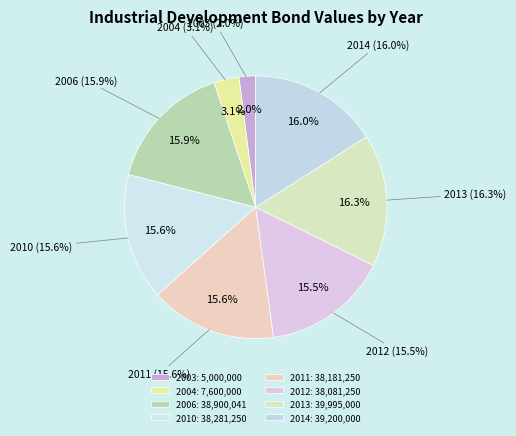

Approximately how many times larger is the value at 2010 compared to 2004?

5.0